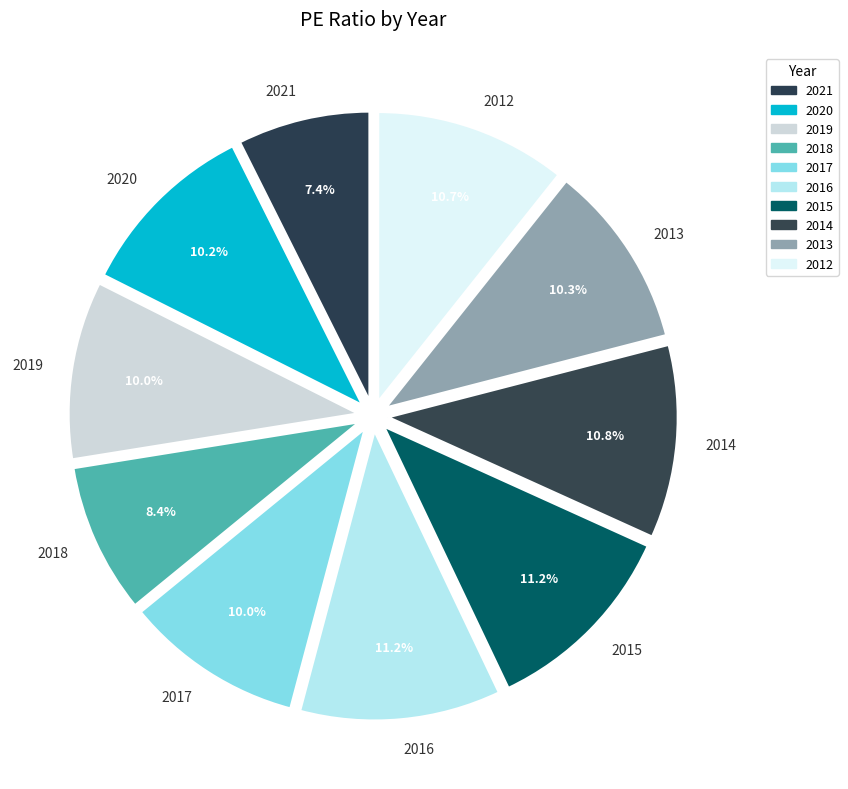

To the nearest percent, what is the difference between the largest and smallest slice percentages?

4%